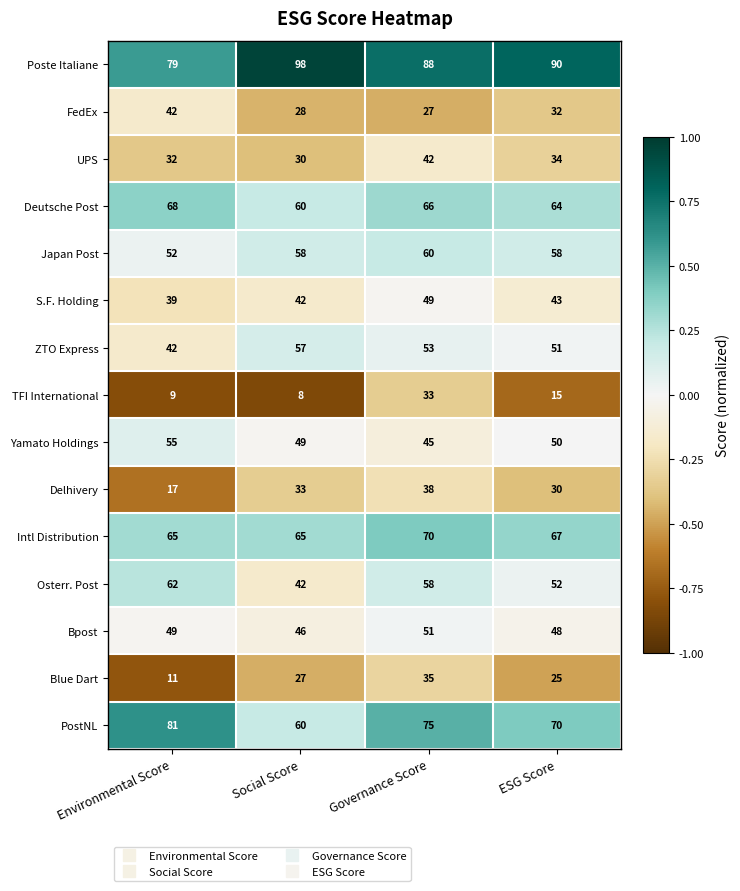

How many data points does each series have?

4